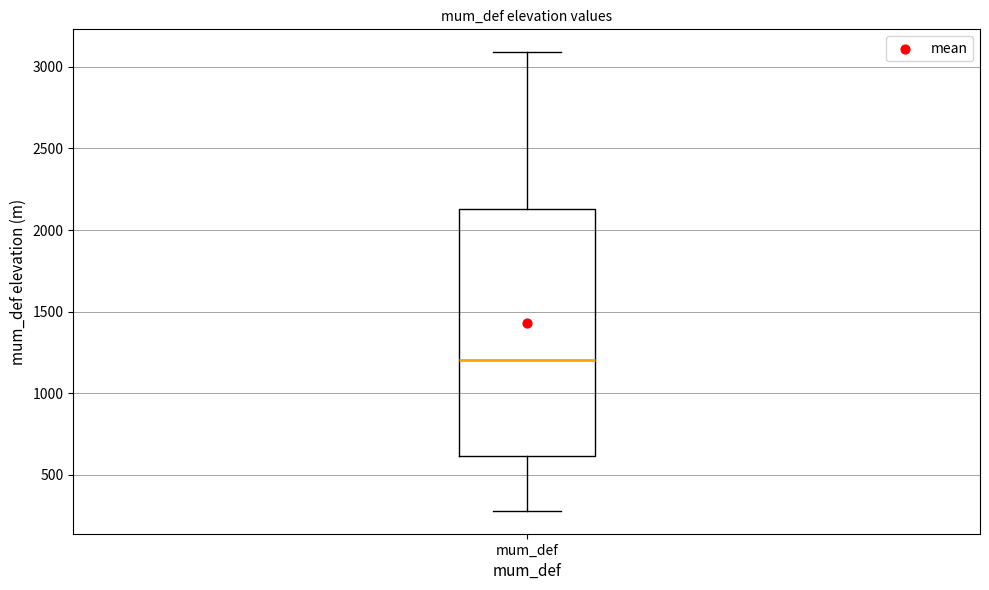

Read this box plot against the y-axis: the position of the median line, the range covered by the box, and the ends of both whiskers. The values are not printed on the chart, so give them approximately, as read against the axis.

median 1200, box 600 to 2150, whiskers 300 to 3100